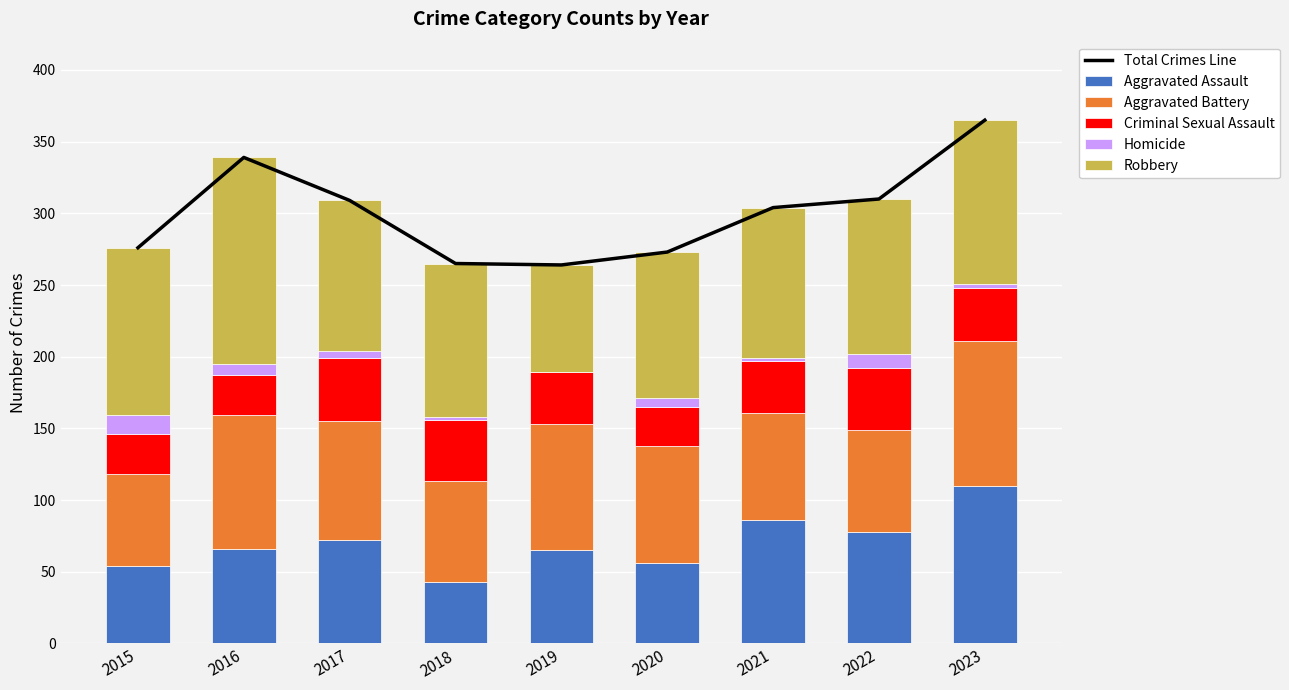

True or false: Homicide has a value of 3 at 2021.

False